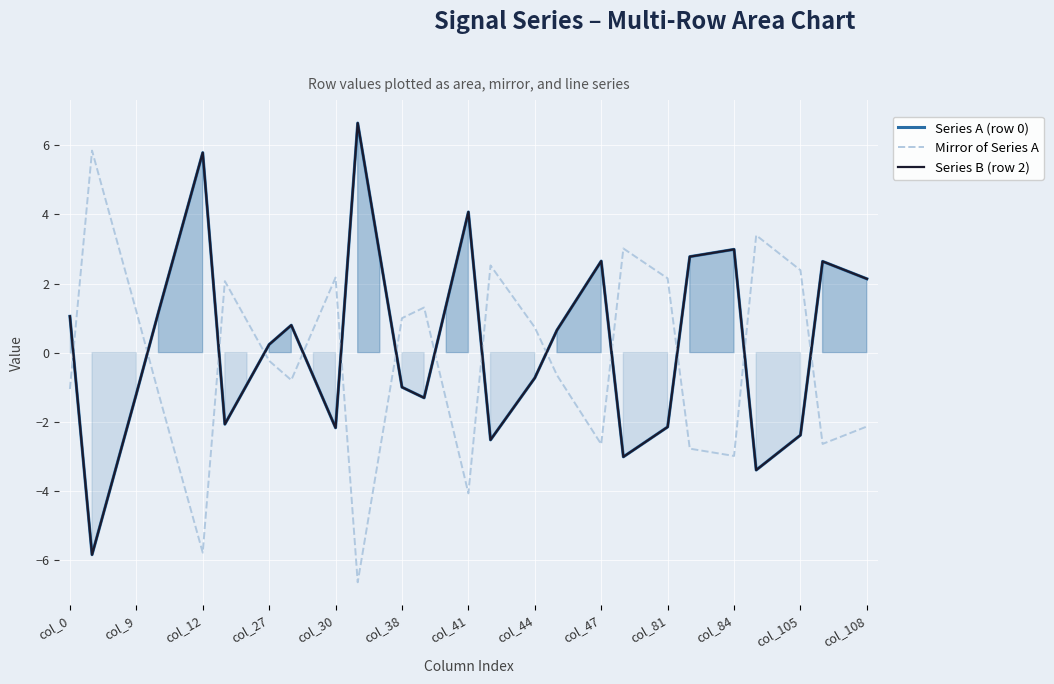

What is the total value across all series at 31?

-3.4